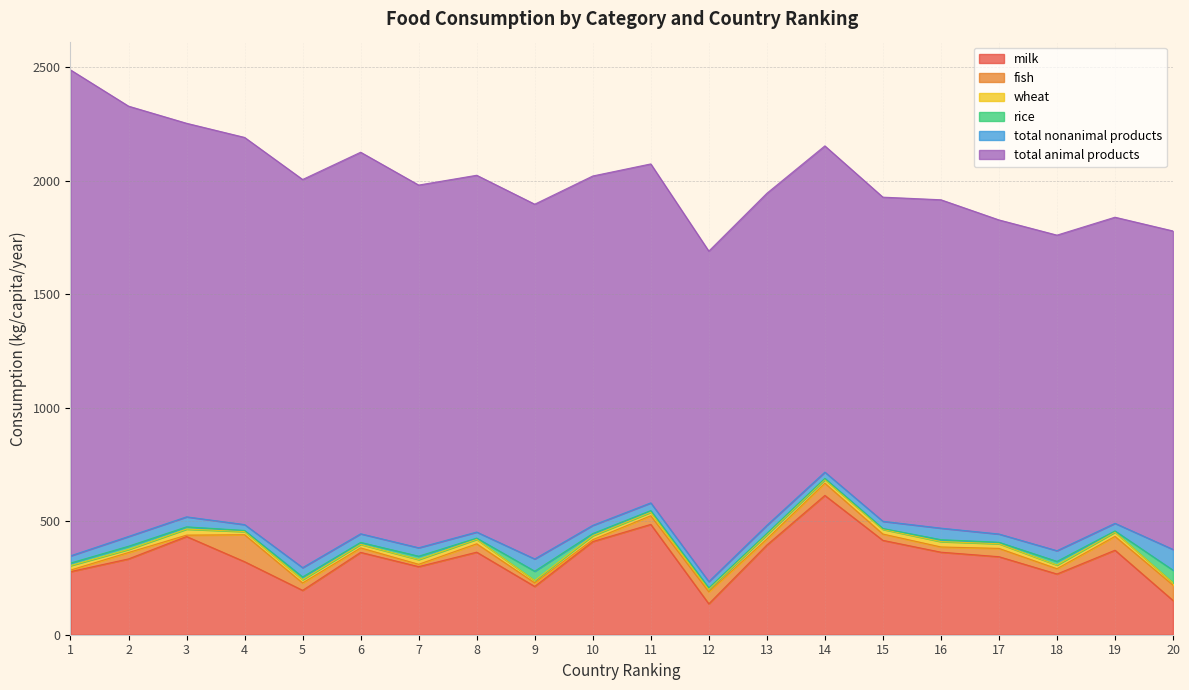

Reading left to right, what are all the values shown in this chart?

milk: 277.9	334.0	432.6	321.7	195.5	362.8	299.9	363.6	212.6	410.4	486.1	136.1	395.0	613.6	415.7	363.6	343.7	267.5	372.2	150.8
fish: 7.0	28.2	6.2	118.8	32.5	19.7	10.4	36.9	16.0	8.3	38.1	53.0	26.3	54.0	27.8	23.0	36.6	23.2	61.0	67.8
wheat: 19.7	13.4	26.4	13.9	14.7	15.3	20.9	19.7	10.1	17.6	15.2	10.5	18.7	15.6	20.6	23.6	20.7	16.2	18.5	10.1
rice: 11.2	14.1	10.0	5.0	11.7	8.8	14.7	5.4	41.1	9.4	7.6	6.9	6.3	5.7	3.8	8.5	6.2	16.2	5.6	55.6
total animal products: 2140.7	1895.5	1733.7	1705.5	1709.8	1680.8	1597.7	1571.7	1562.7	1539.0	1493.1	1455.7	1462.6	1437.2	1427.9	1446.5	1383.6	1390.2	1348.4	1402.8
total nonanimal products: 31.8	43.1	44.1	25.8	41.1	38.1	37.2	26.7	54.0	36.1	33.9	27.6	35.6	27.4	31.8	50.8	36.5	47.0	33.5	91.5